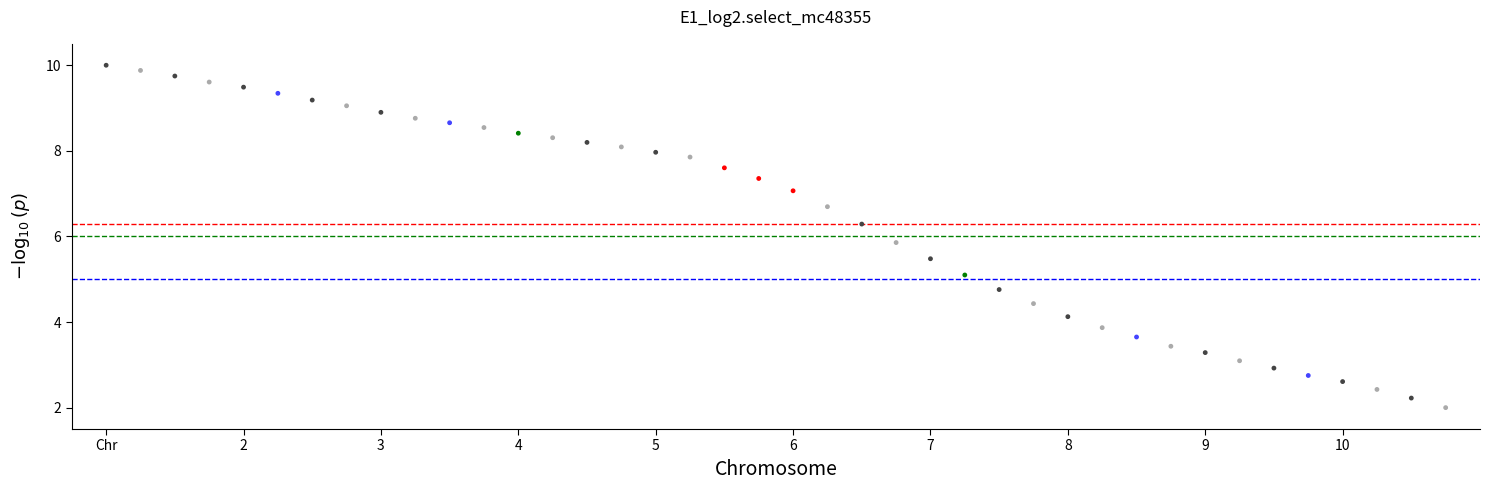

What Y value in the scatter plot is closest to 6?

5.9